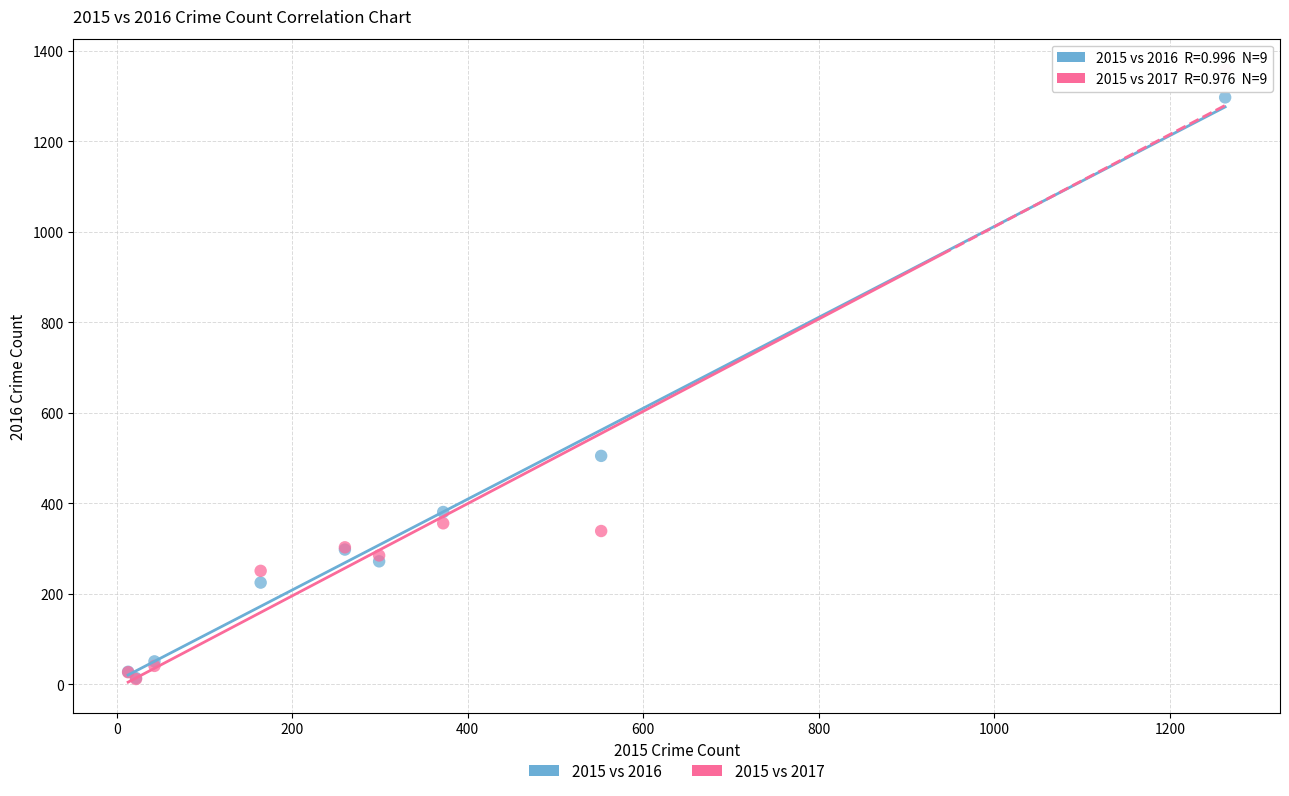

Across all series, what Y value is closest to 685?

505